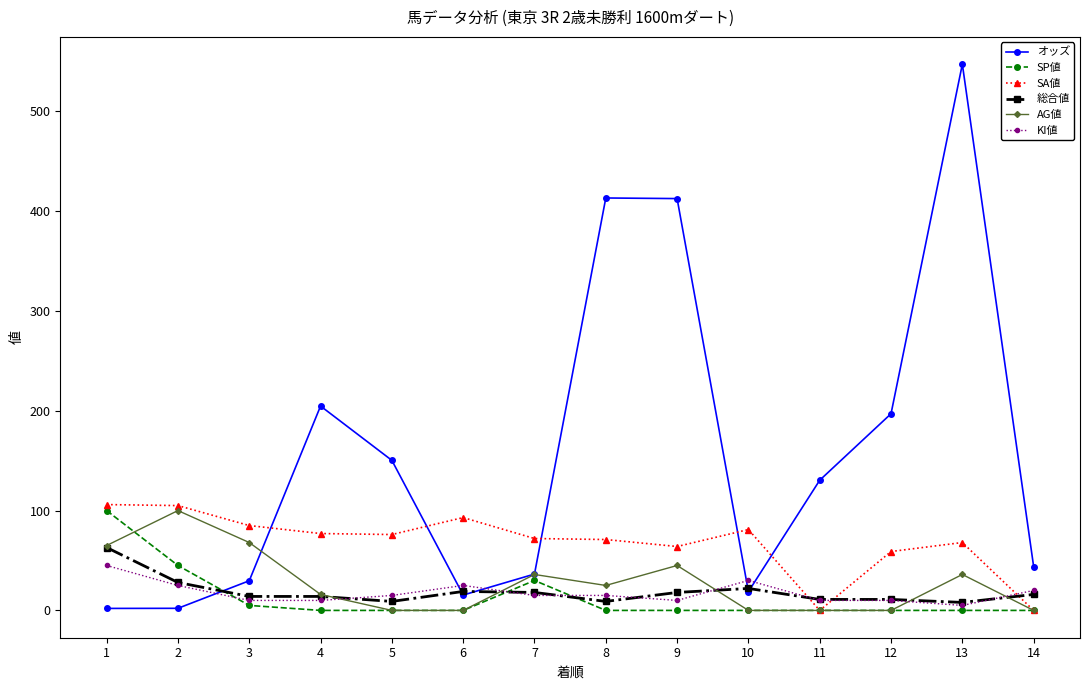

What is the value of the SA値 point at the 8th from the left?

71.0